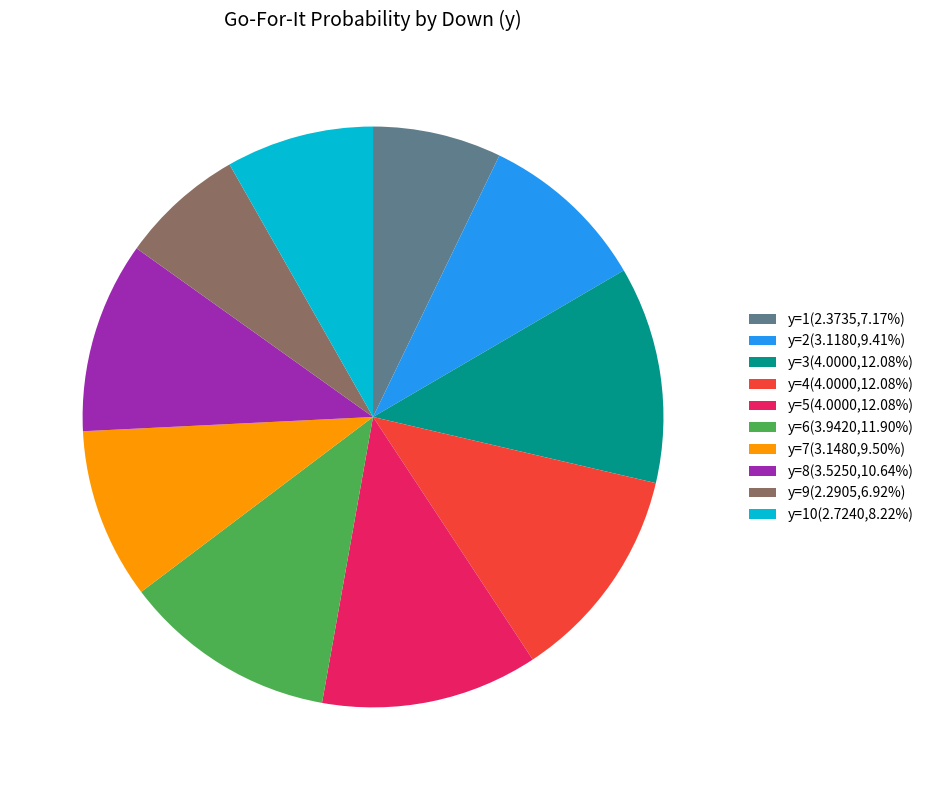

How many segments does this pie chart have?

10